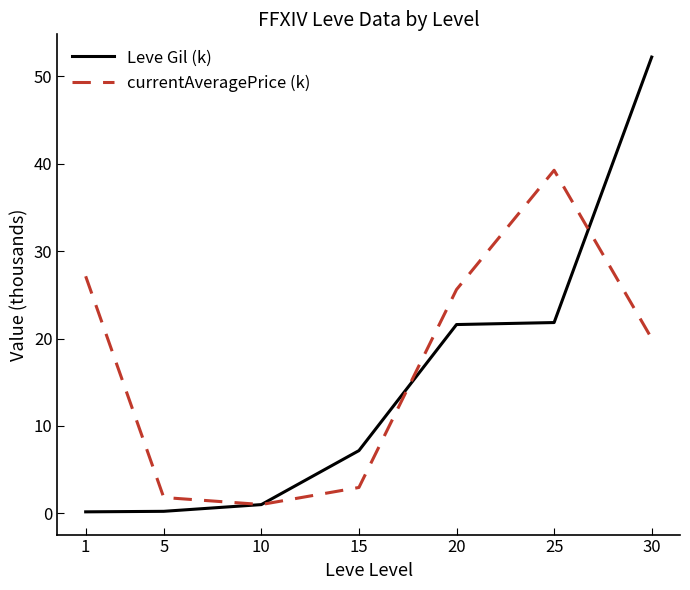

At which label does Leve Gil (k) reach its peak?

30